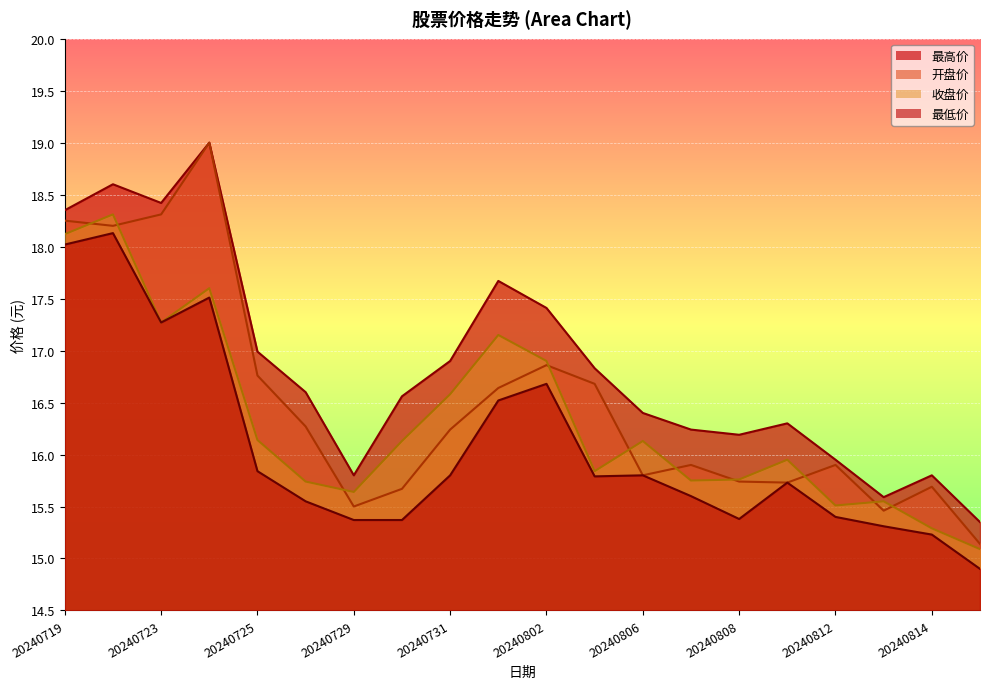

What is the difference between the 开盘价 values at 20240725 and 20240802?

0.1